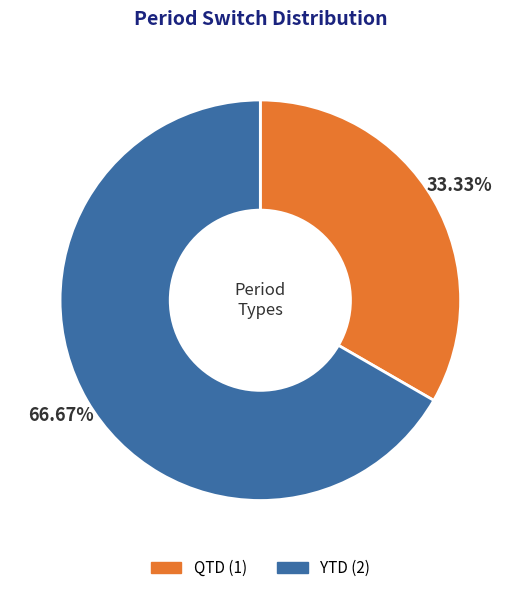

The YTD slice represents 67% of the pie. True or false?

True